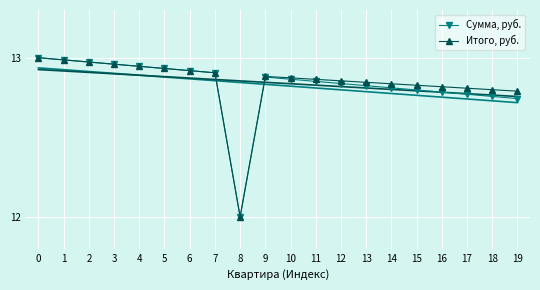

Reading left to right, list all the values displayed in this chart.

Сумма, руб.: 13.0	13.0	13.0	13.0	12.9	12.9	12.9	12.9	12.0	12.9	12.9	12.9	12.8	12.8	12.8	12.8	12.8	12.8	12.8	12.7
Итого, руб.: 13.0	13.0	13.0	13.0	12.9	12.9	12.9	12.9	12.0	12.9	12.9	12.9	12.9	12.8	12.8	12.8	12.8	12.8	12.8	12.8